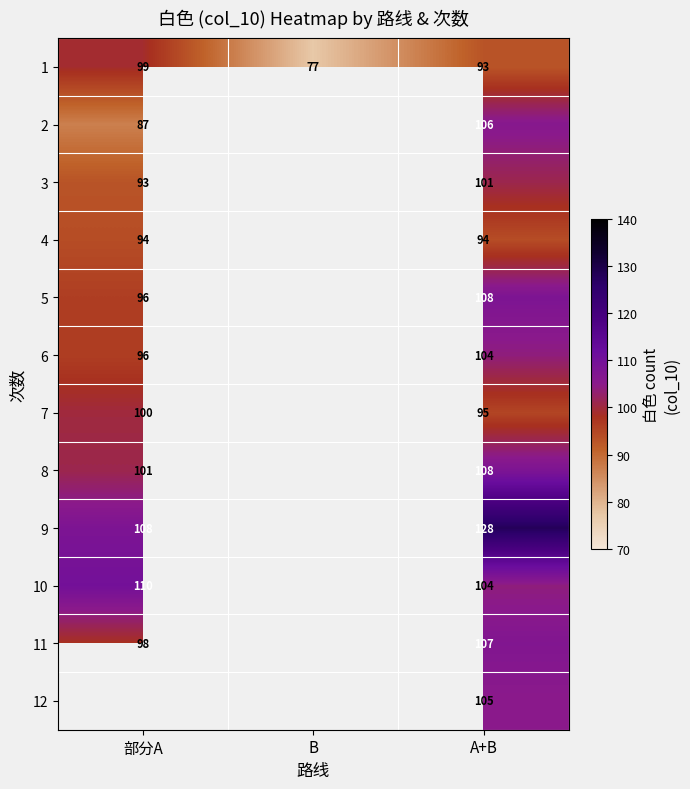

Is the value of 9 at A+B greater than the value of 11 at 部分A?

Yes